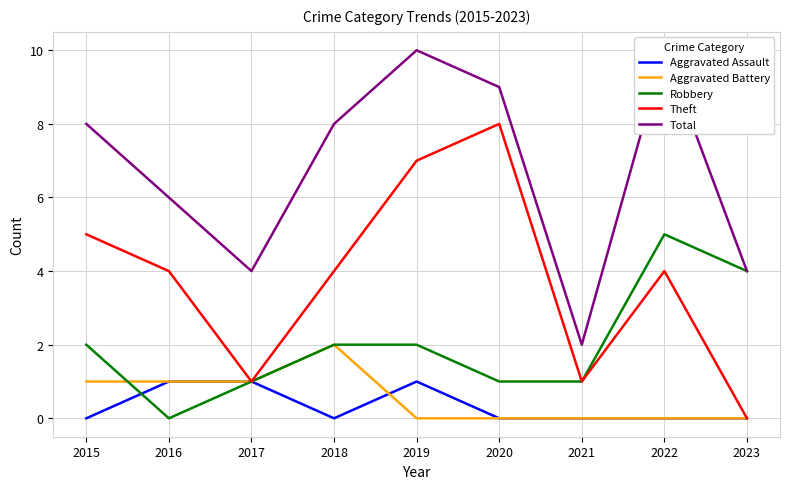

What is the total value across all series at 2020?

18